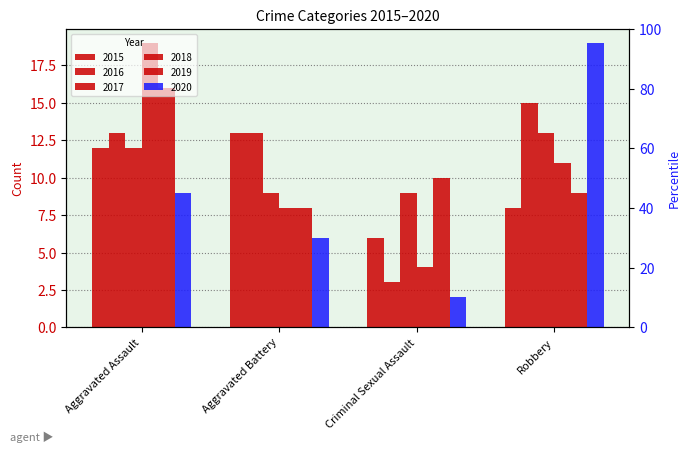

The value of 2018 at Criminal Sexual Assault is 1. True or false?

False